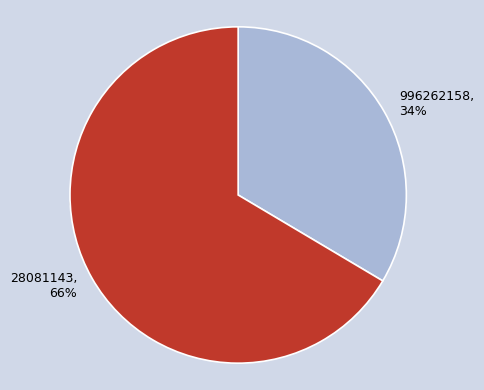

To the nearest percent, what portion does 28081143 represent?

66%